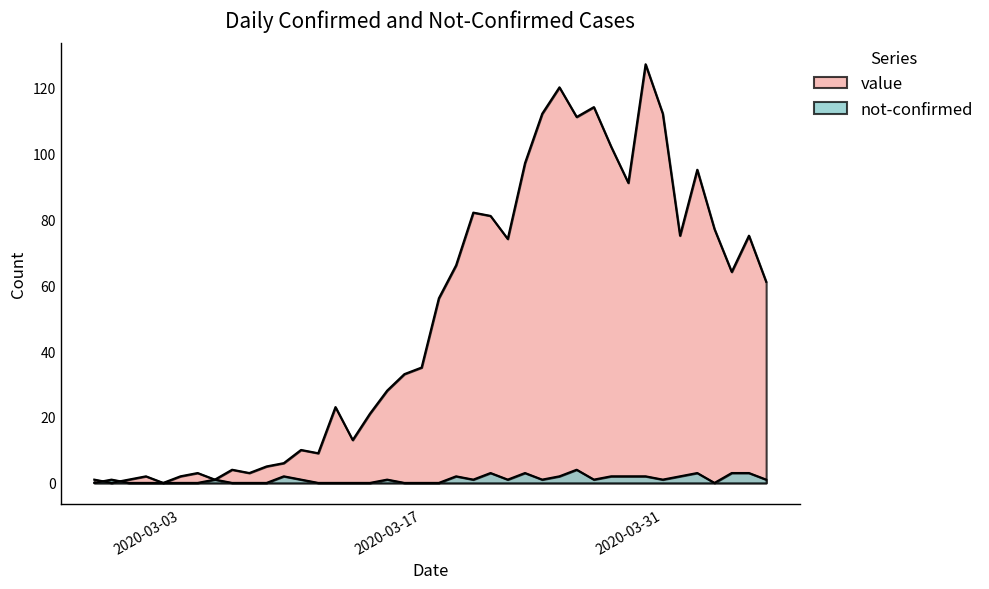

How many lines are shown in the chart?

2